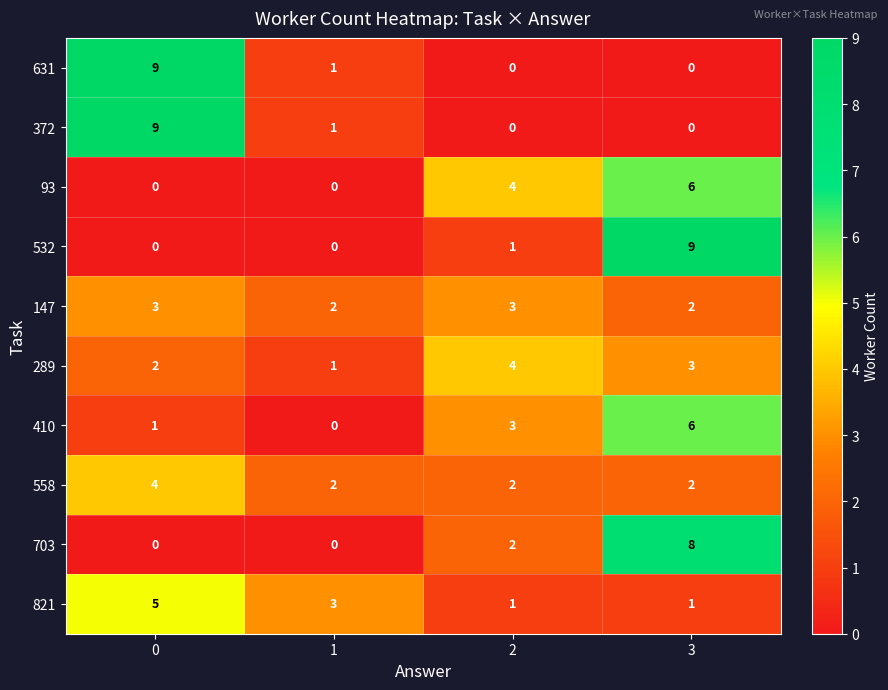

What is the sum of all 558 values?

10